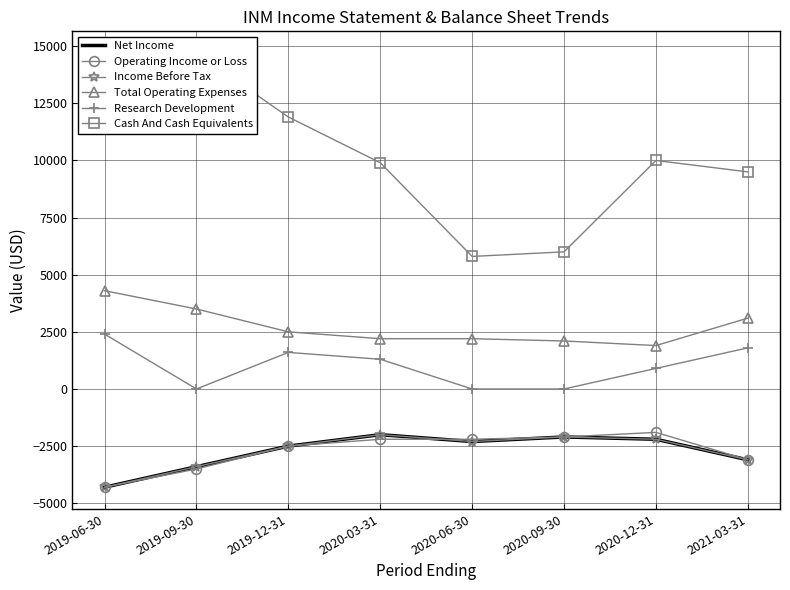

Reading left to right, list all the values displayed in this chart.

Net Income: 2019-06-30=-4300	2019-09-30=-3400	2019-12-31=-2500	2020-03-31=-2000	2020-06-30=-2300	2020-09-30=-2100	2020-12-31=-2200	2021-03-31=-3100
Operating Income or Loss: 2019-06-30=-4300	2019-09-30=-3500	2019-12-31=-2500	2020-03-31=-2200	2020-06-30=-2200	2020-09-30=-2100	2020-12-31=-1900	2021-03-31=-3100
Income Before Tax: 2019-06-30=-4300	2019-09-30=-3400	2019-12-31=-2500	2020-03-31=-2000	2020-06-30=-2300	2020-09-30=-2100	2020-12-31=-2200	2021-03-31=-3100
Total Operating Expenses: 2019-06-30=4300	2019-09-30=3500	2019-12-31=2500	2020-03-31=2200	2020-06-30=2200	2020-09-30=2100	2020-12-31=1900	2021-03-31=3100
Research Development: 2019-06-30=2400	2019-09-30=0	2019-12-31=1600	2020-03-31=1300	2020-06-30=0	2020-09-30=0	2020-12-31=900	2021-03-31=1800
Cash And Cash Equivalents: 2019-06-30=12900	2019-09-30=14700	2019-12-31=11900	2020-03-31=9900	2020-06-30=5800	2020-09-30=6000	2020-12-31=10000	2021-03-31=9500